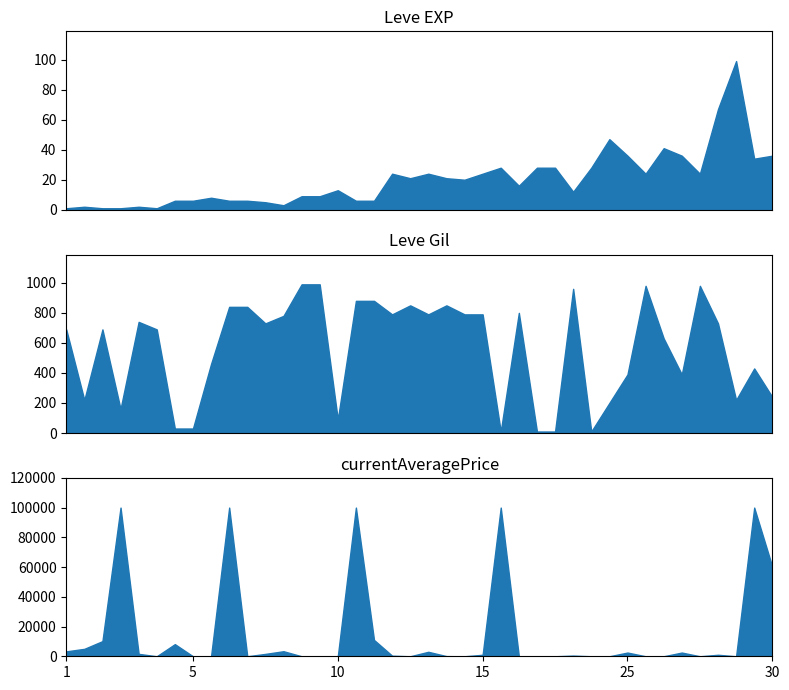

List the series in order of their peak value, lowest first.

Leve EXP, Leve Gil, currentAveragePrice